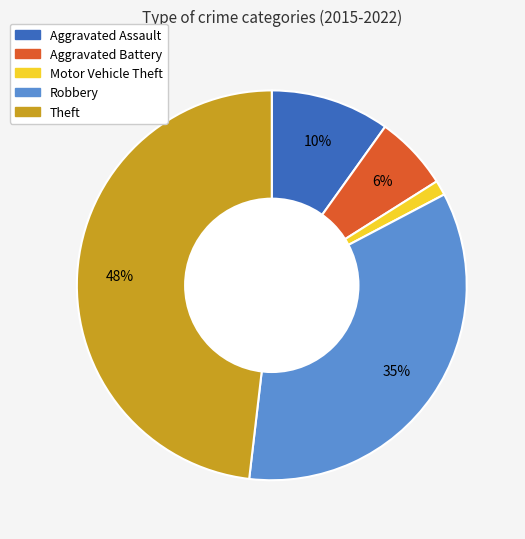

The Motor Vehicle Theft slice represents 11% of the pie. True or false?

False